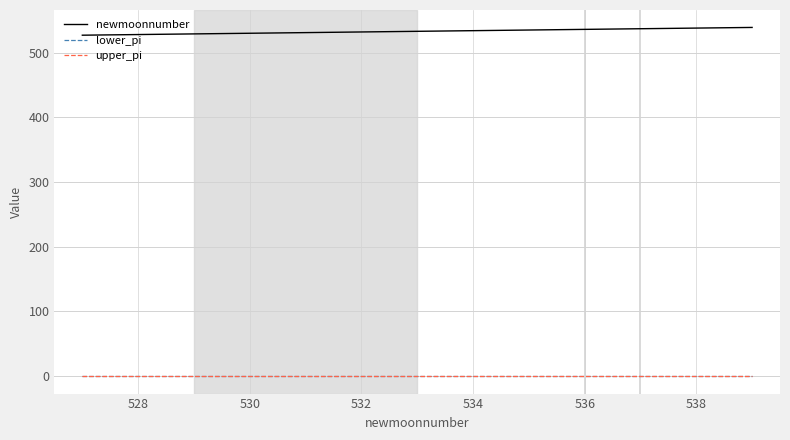

True or false: lower_pi and newmoonnumber cross at least once.

False